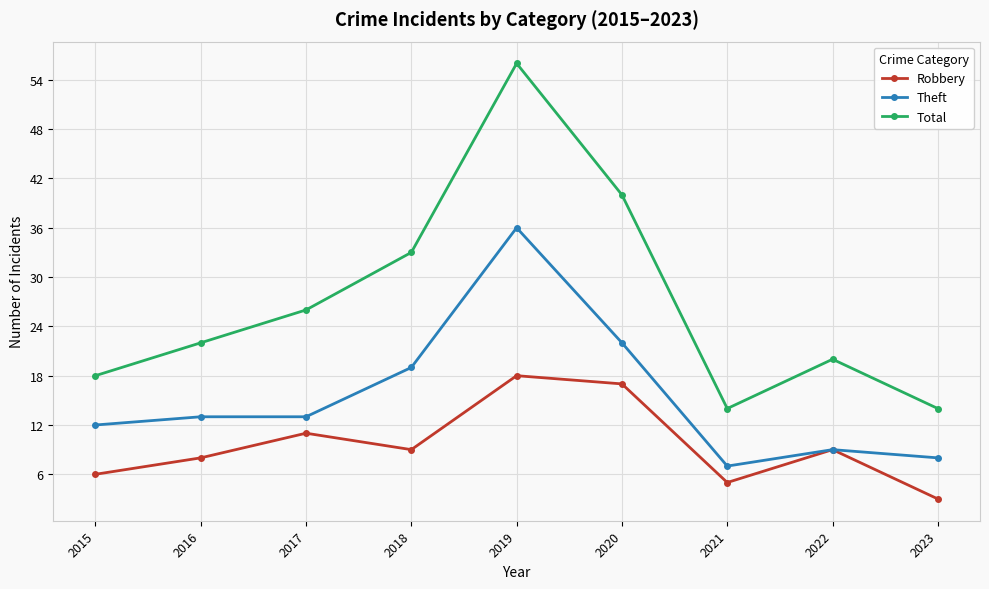

How many series are shown in this chart?

3